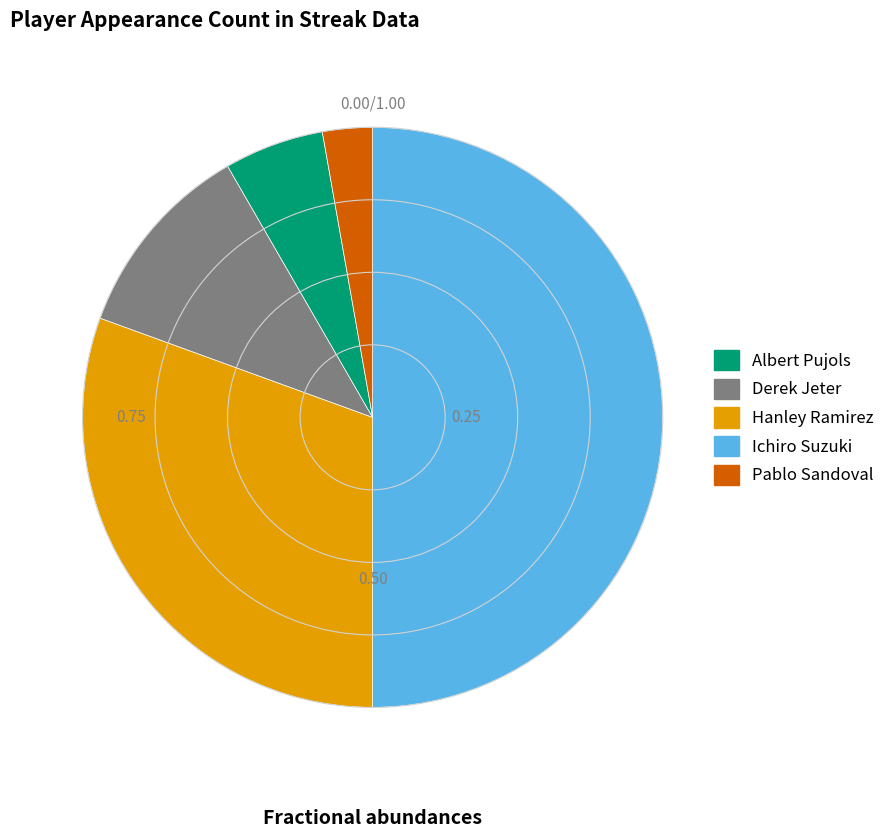

Which category has the biggest portion of the pie?

Ichiro Suzuki